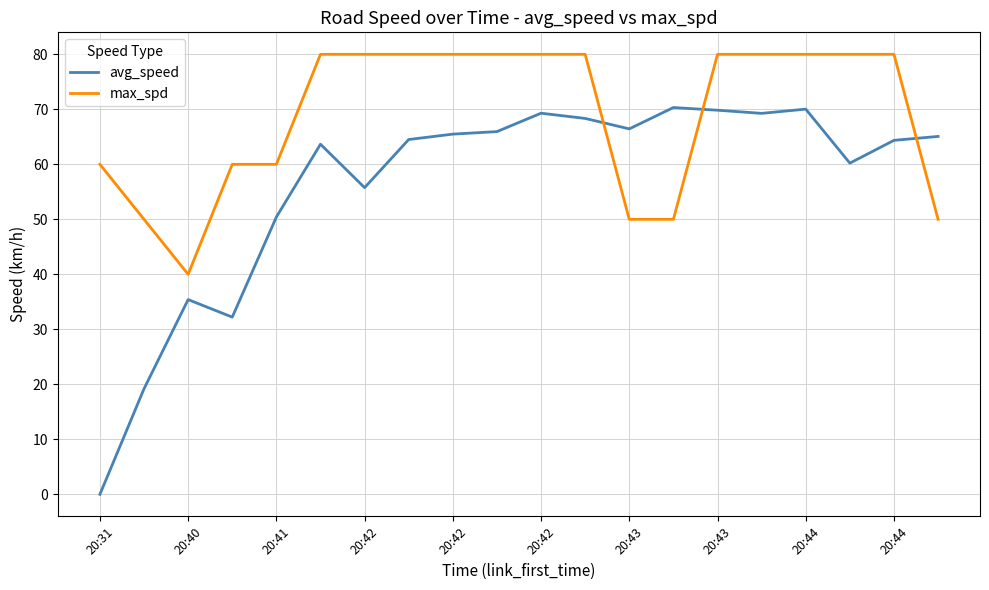

How many lines are shown in the chart?

2